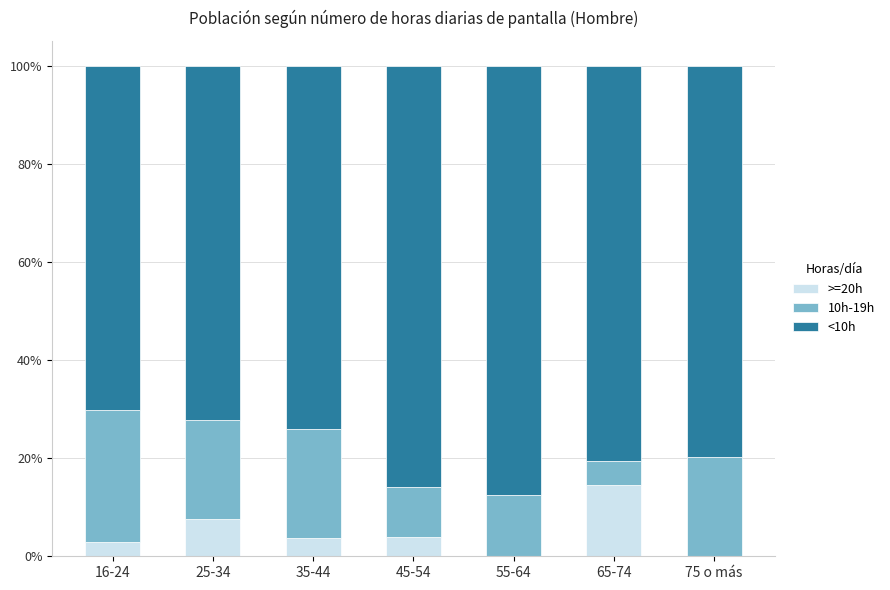

What are all the series names shown in the legend?

>=20h, 10h-19h, <10h